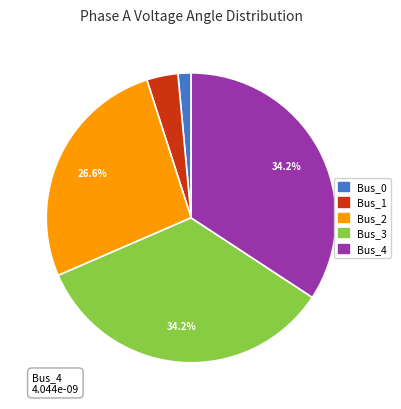

How many slices are in this pie chart?

5